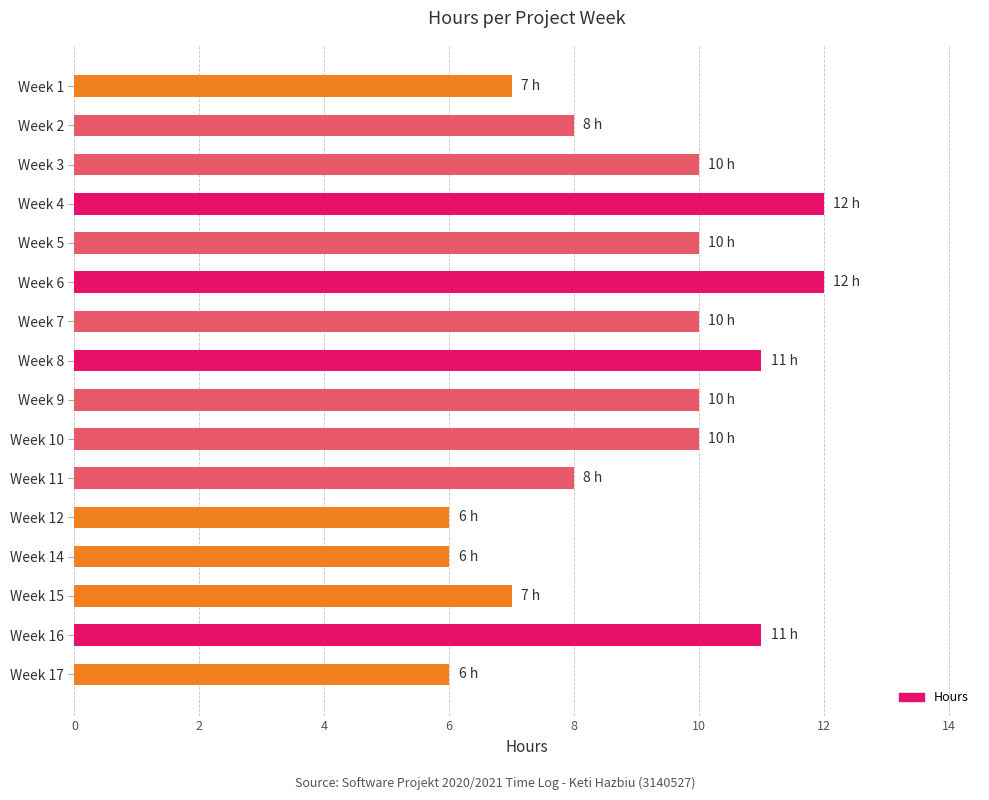

What is the ratio of the value at Week 5 to the value at Week 4?

0.8